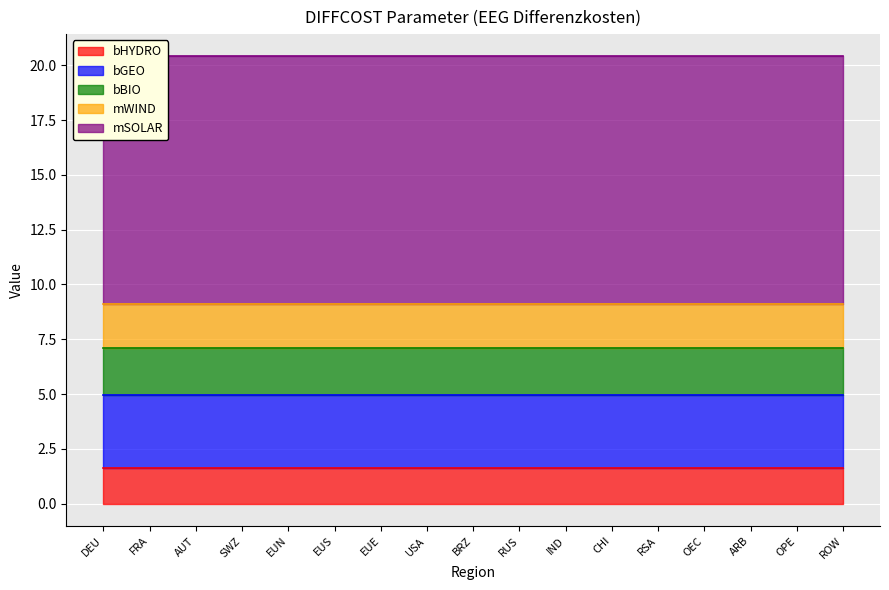

The value of mWIND at BRZ is 3.5. True or false?

False